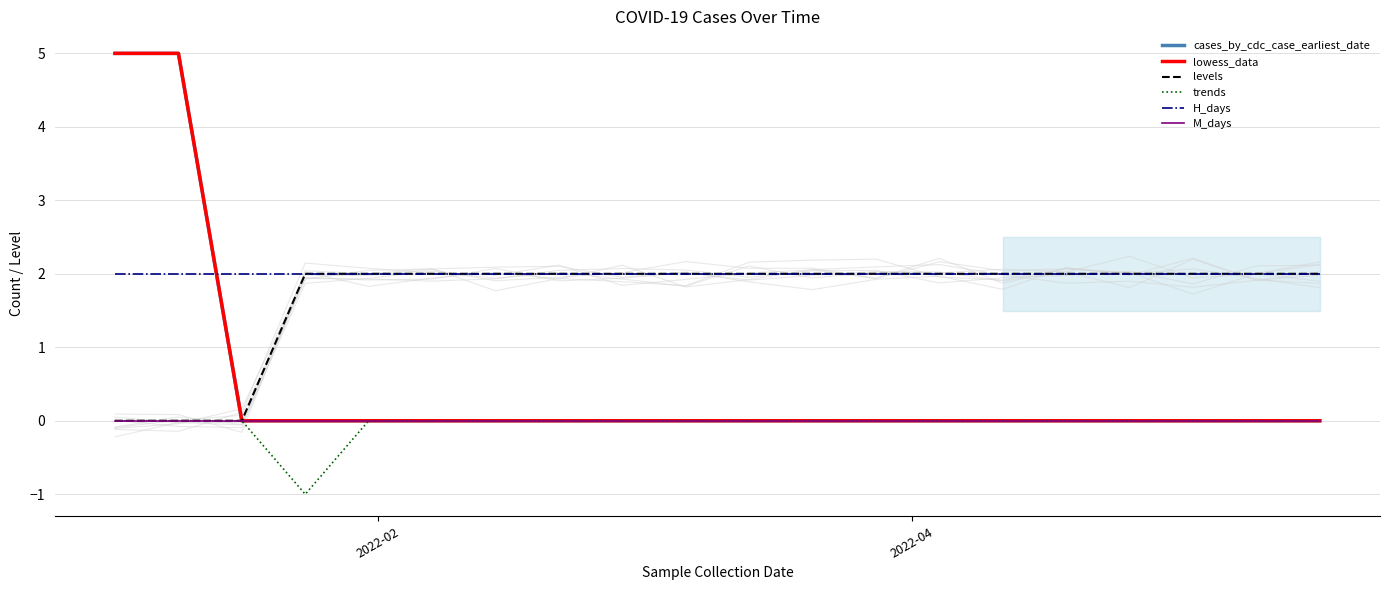

True or false: H_days has more than 1 points higher than both neighbors.

False